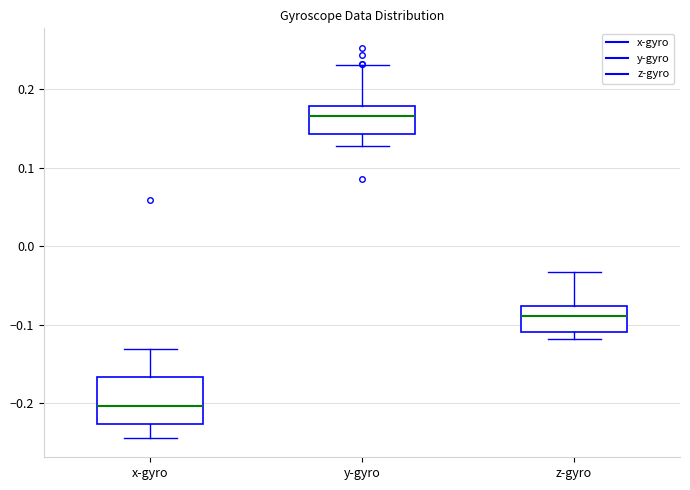

Comparing the boxes themselves (not the whiskers), which one is the tallest?

x-gyro